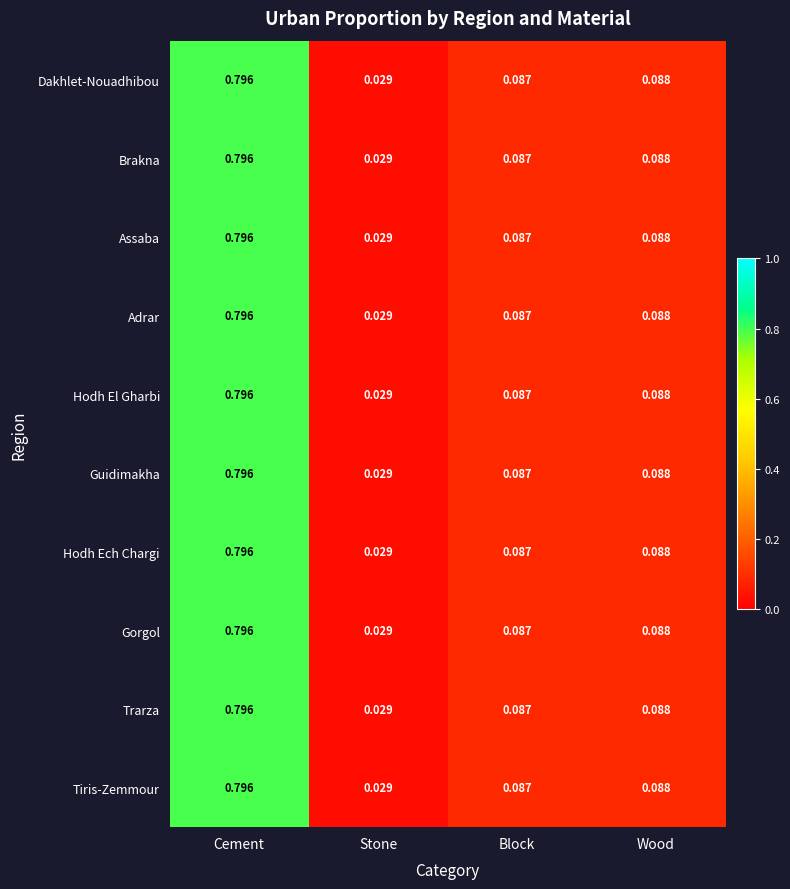

Which category has the lowest value in the Dakhlet-Nouadhibou series?

Stone